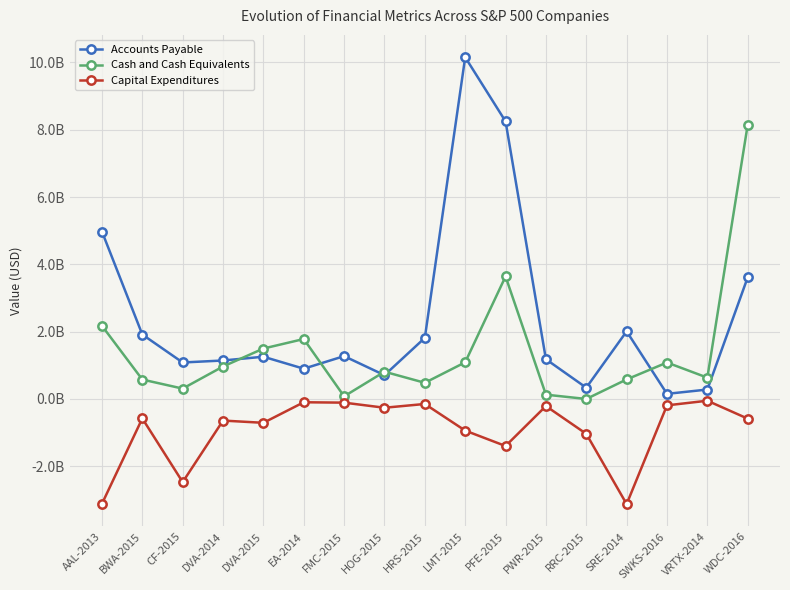

What are all the series names shown in the legend?

Accounts Payable, Cash and Cash Equivalents, Capital Expenditures